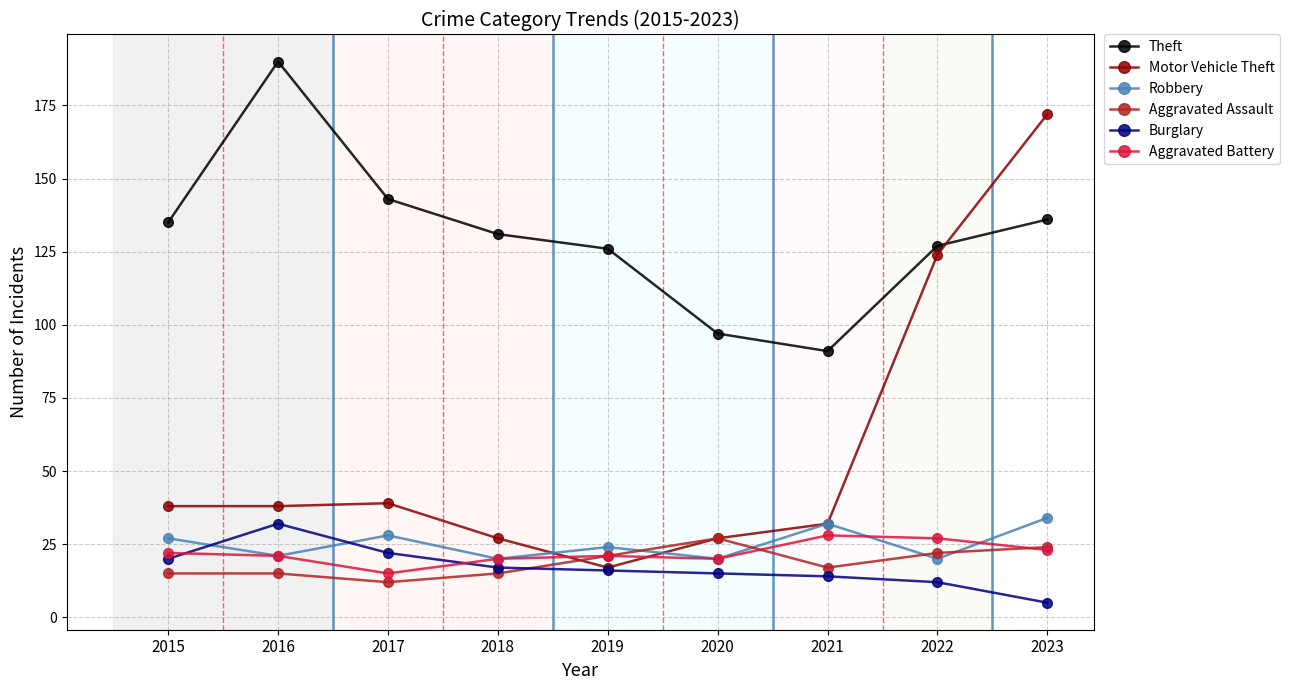

What is the spread (max minus min) of values at 2016?

175